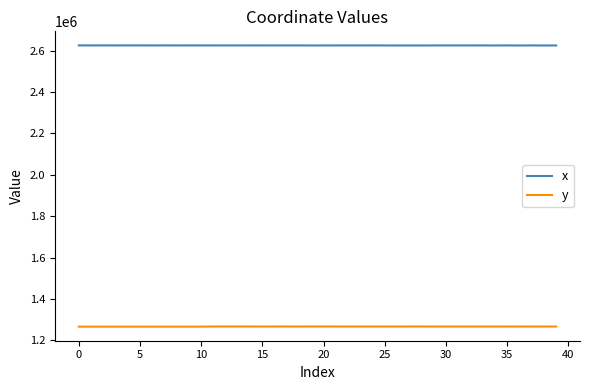

What is the difference between the second highest and second lowest values in the x series?

446.1